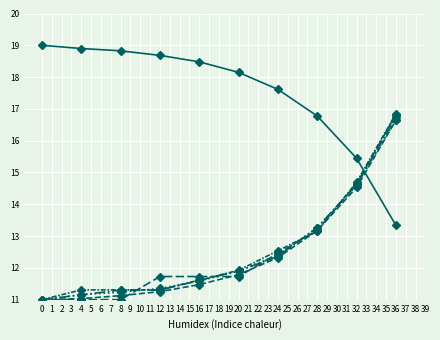

True or false: col_6 has a value of 2.8 at 8.

False